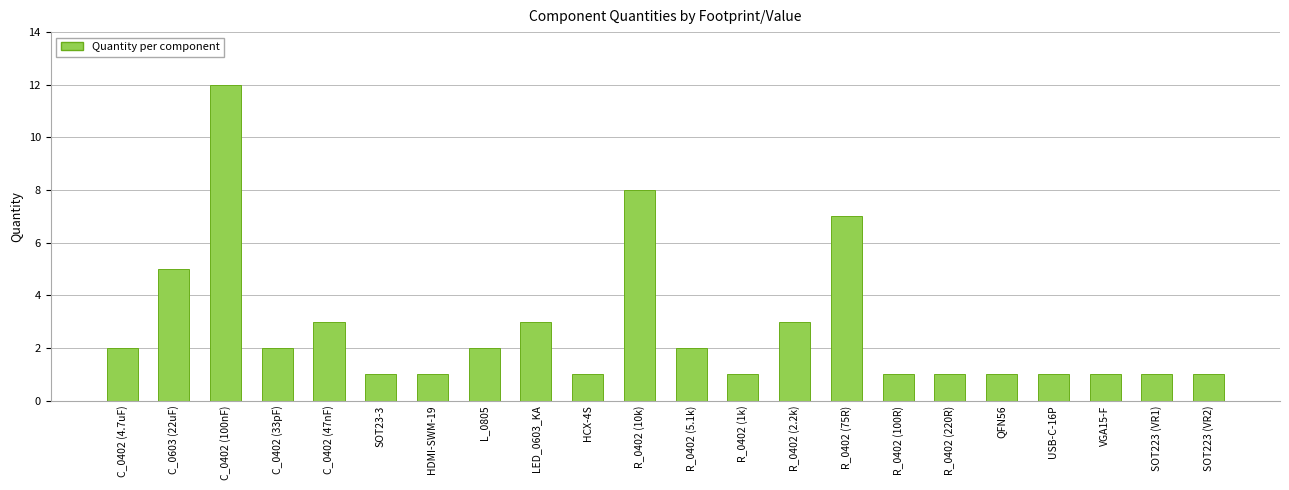

What is the difference between the second highest and minimum values?

7